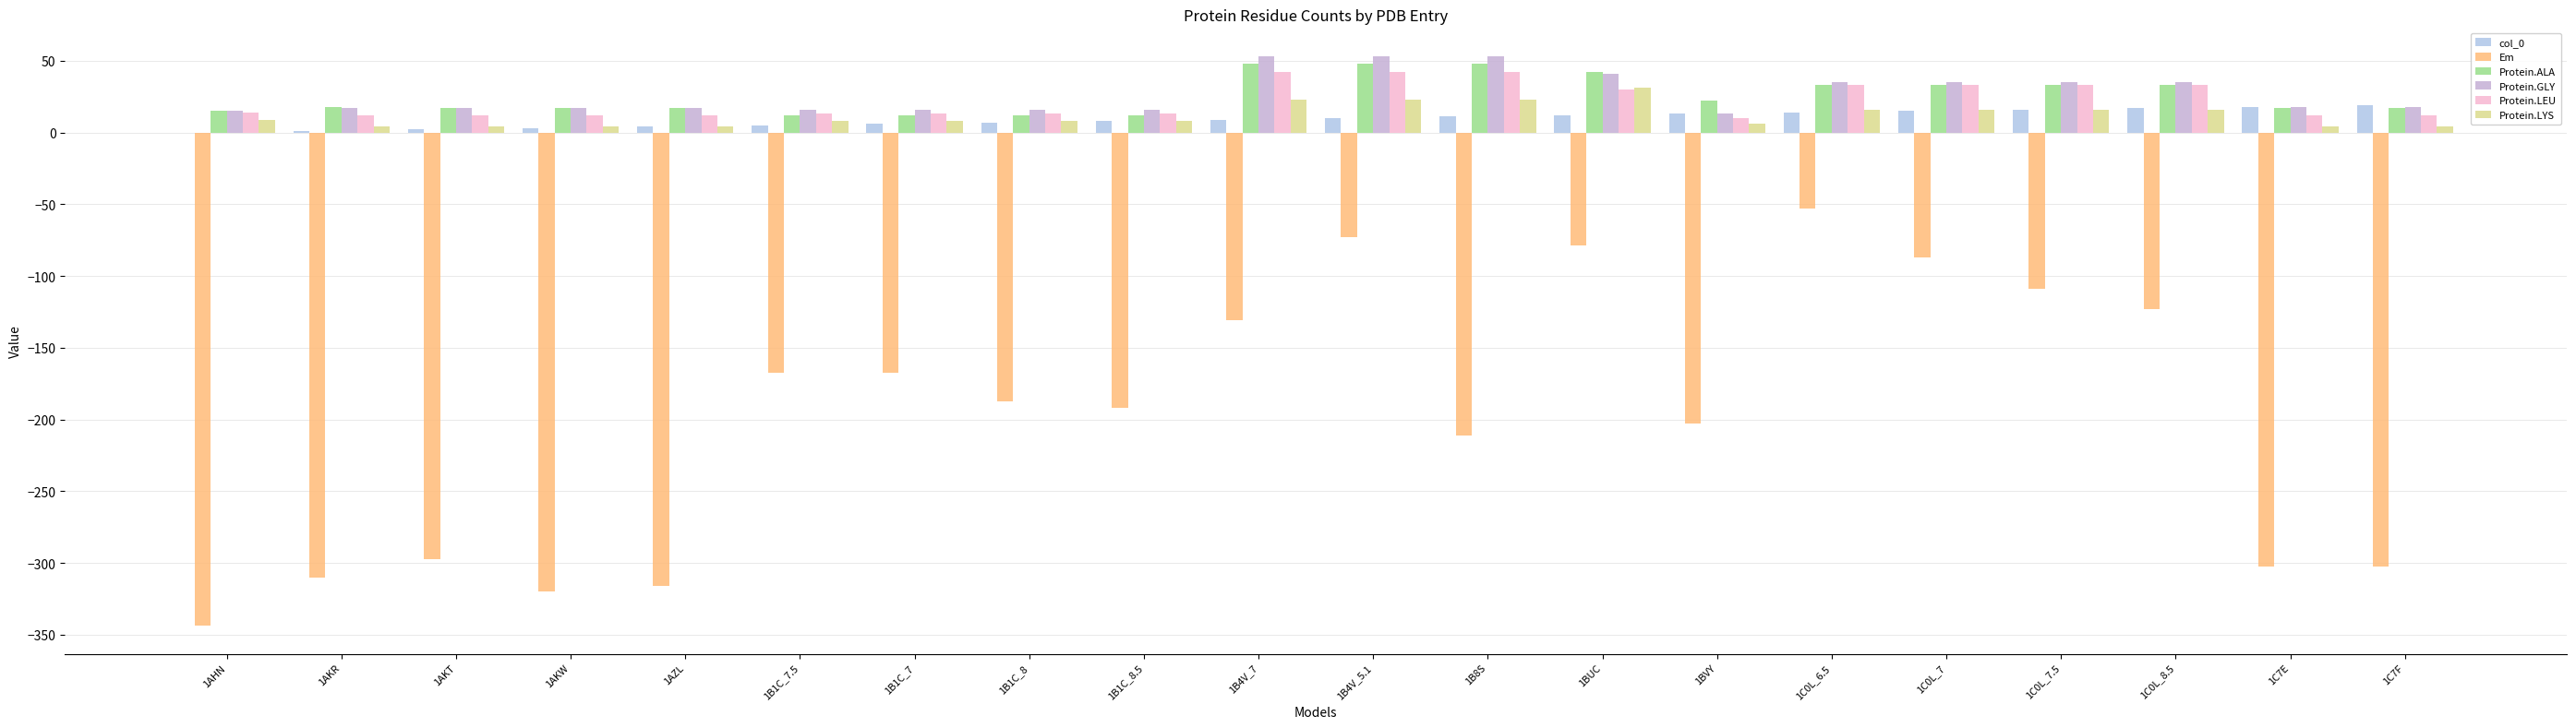

Between 1AKR and 1C0L_7, which series saw the biggest shift?

Em